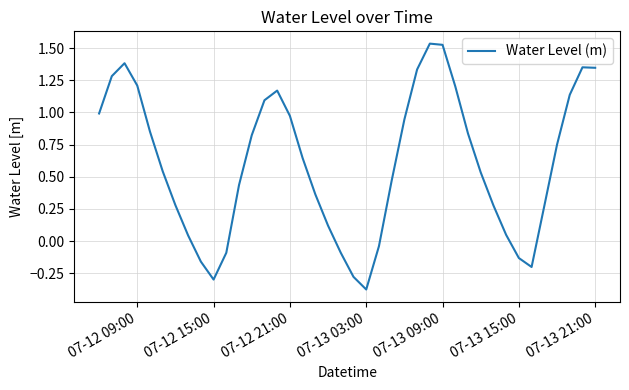

What is the difference between the maximum and minimum values?

1.9